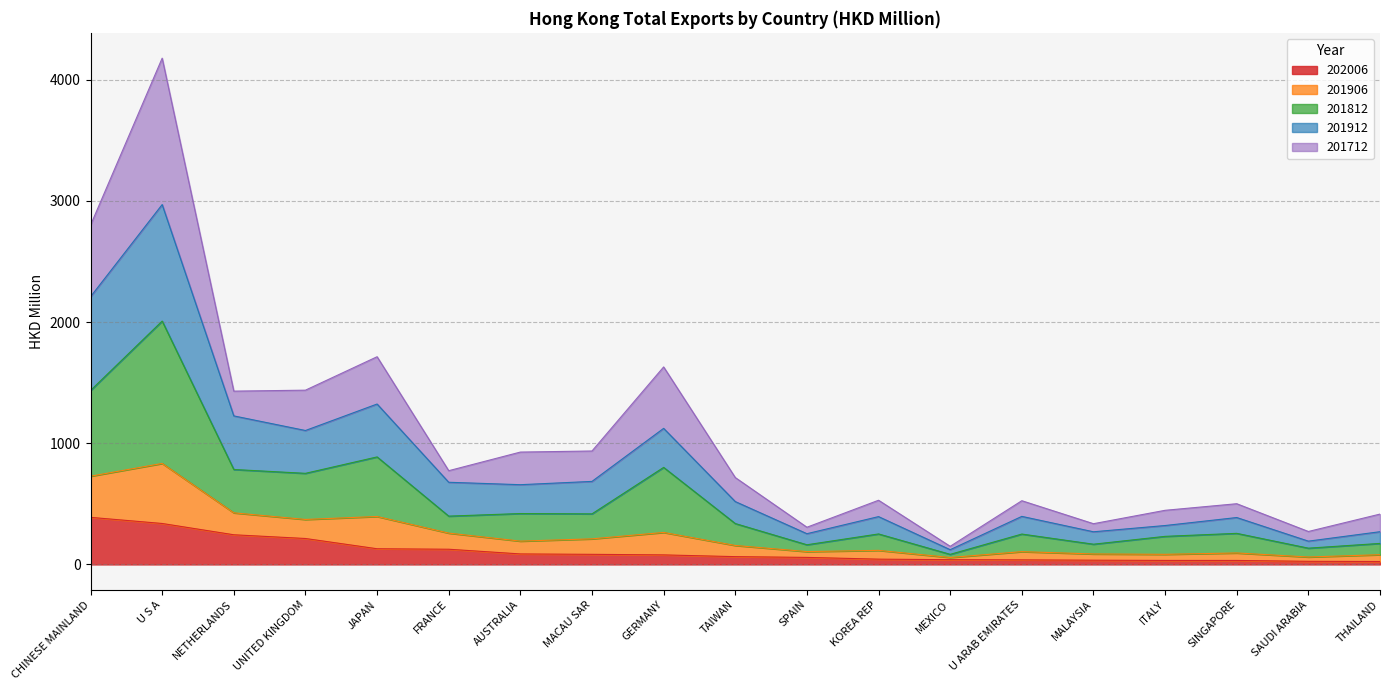

What is the total value across all series at SPAIN?

307.0